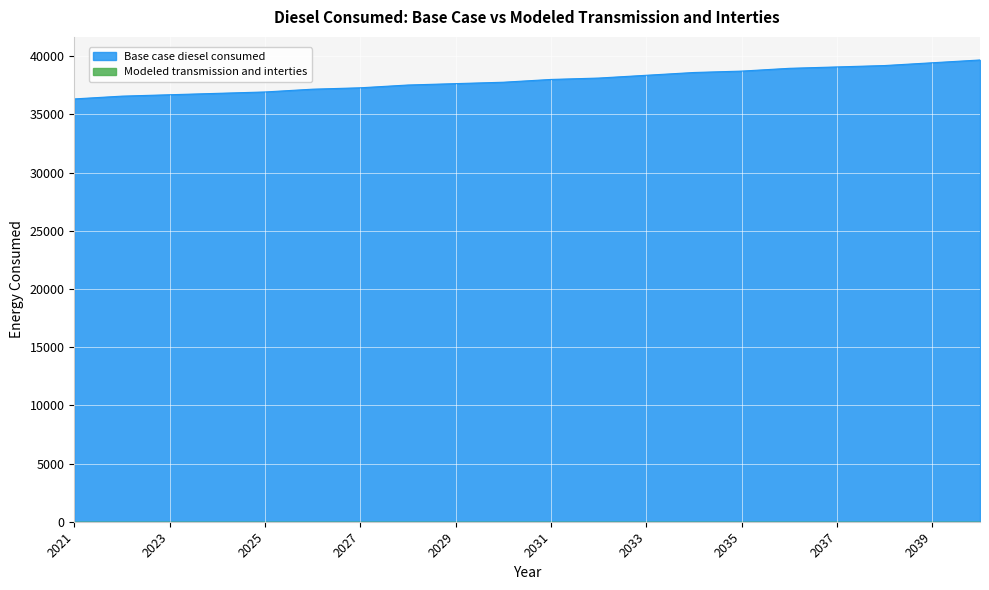

What is the sum of the values at 2026 and 2036?

76134.1